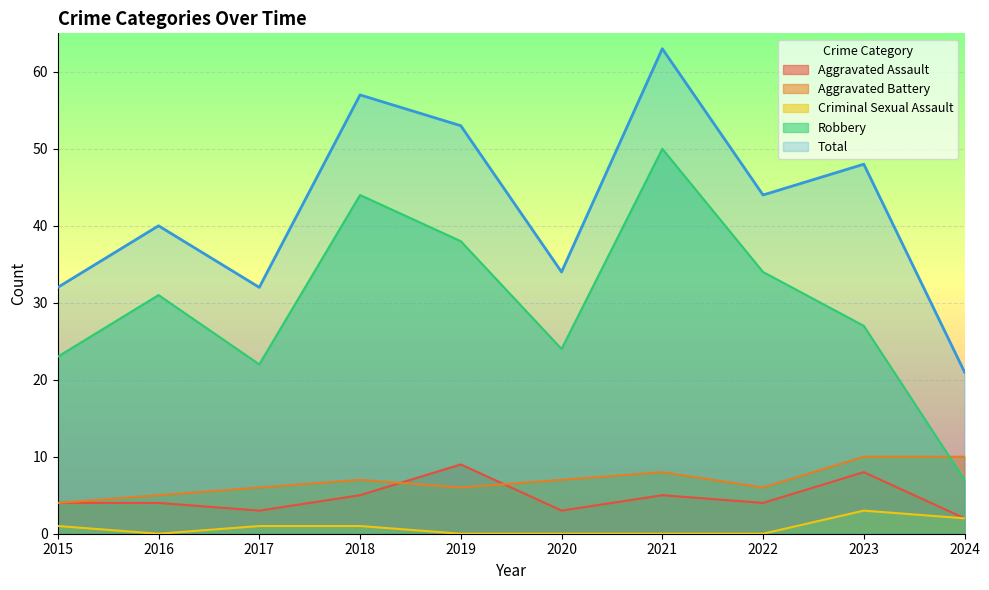

Does the chart display data point markers on the line(s)?

No